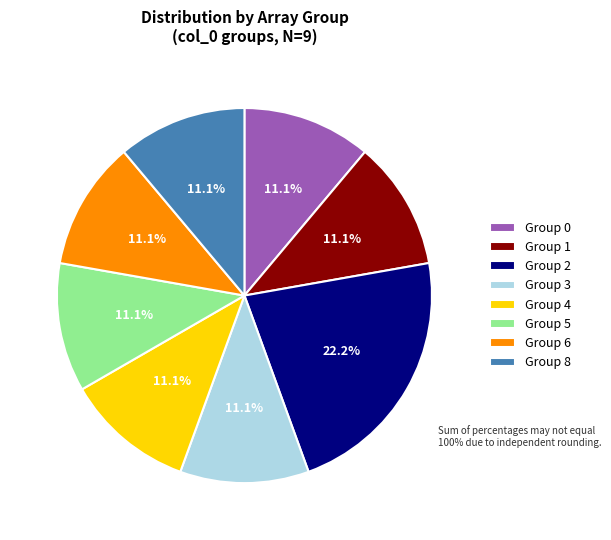

How many slices are in this pie chart?

8